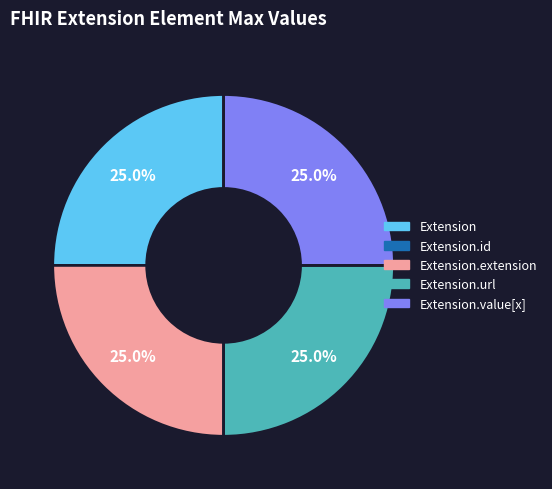

Does any single category account for the majority?

No